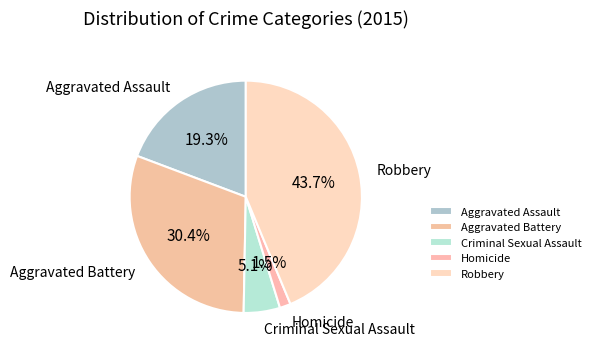

The Robbery slice represents 44% of the pie. True or false?

True